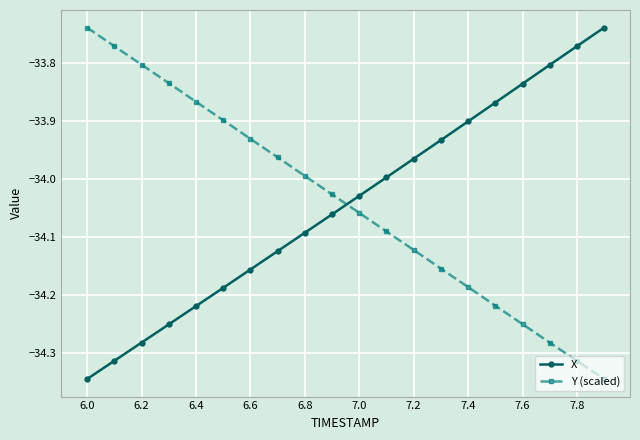

How many values in the Y (scaled) series are below -34?

11